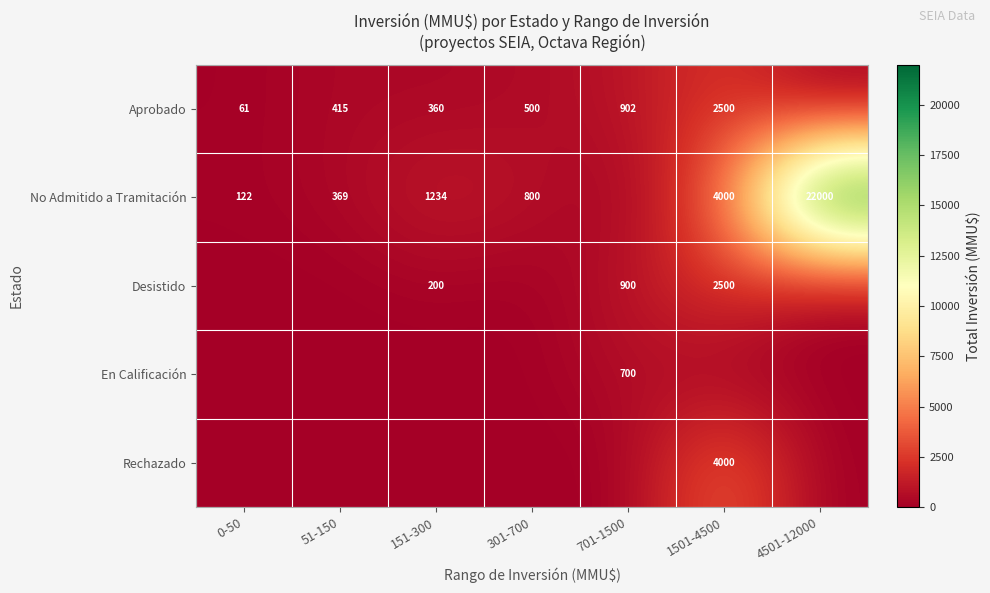

Is the value of Aprobado at 51-150 greater than the value of Desistido at 701-1500?

No